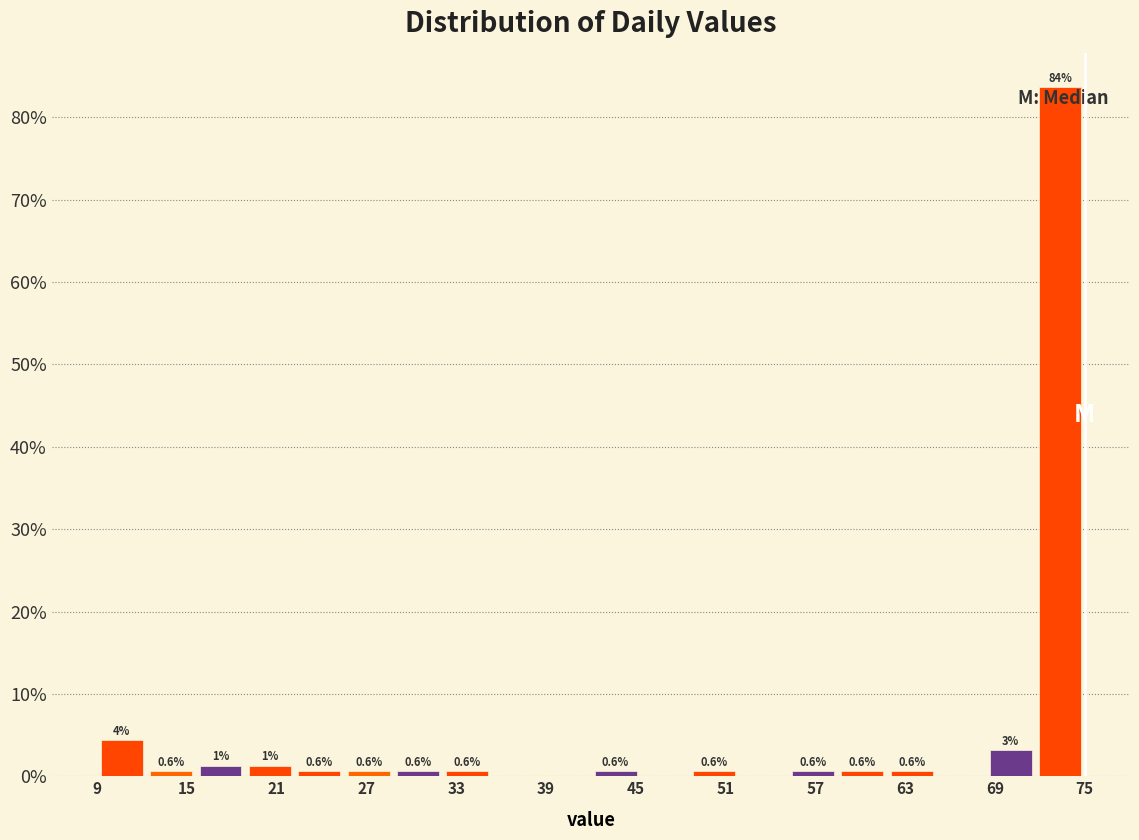

Read against the x-axis, roughly where is the centre of the tallest bar?

73